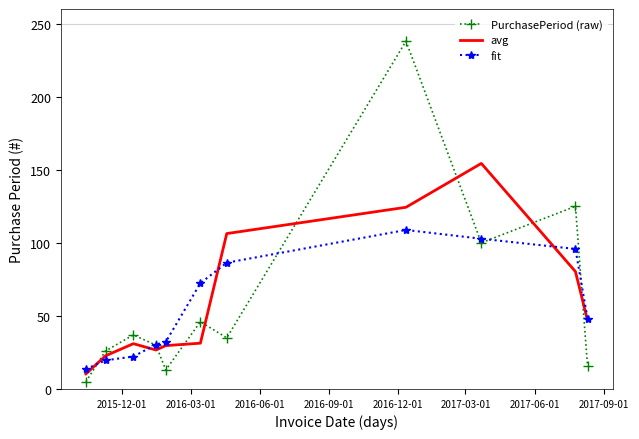

At how many categories does at least one series exceed 192?

1